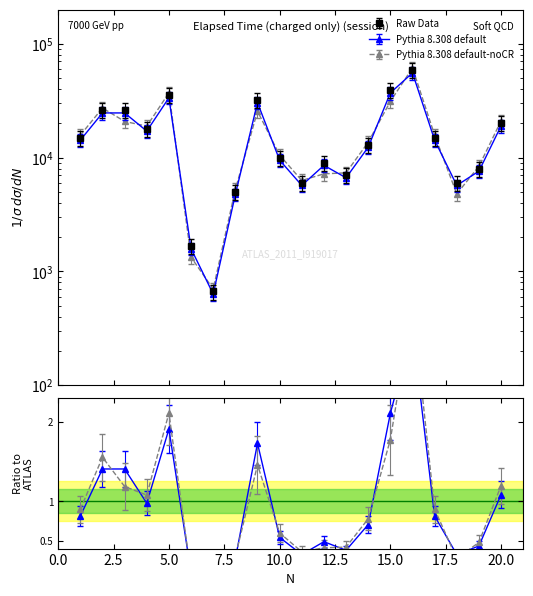

Which label corresponds to the smallest value in the chart?

7